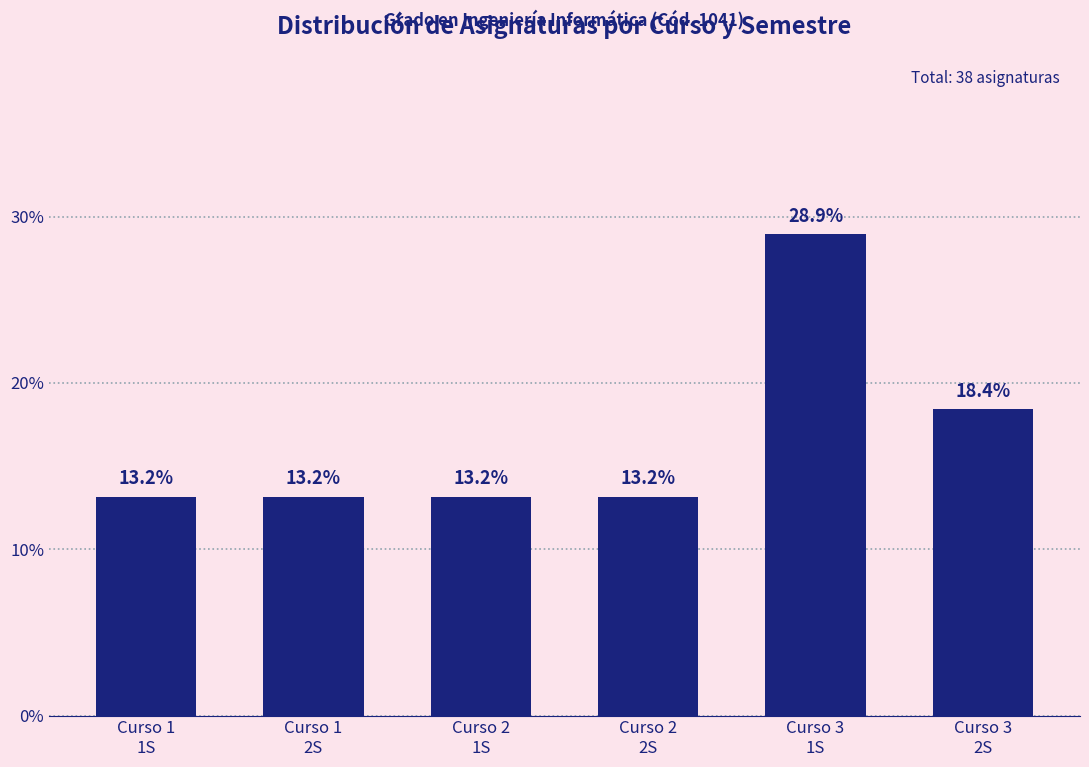

What is the greatest value displayed?

28.9